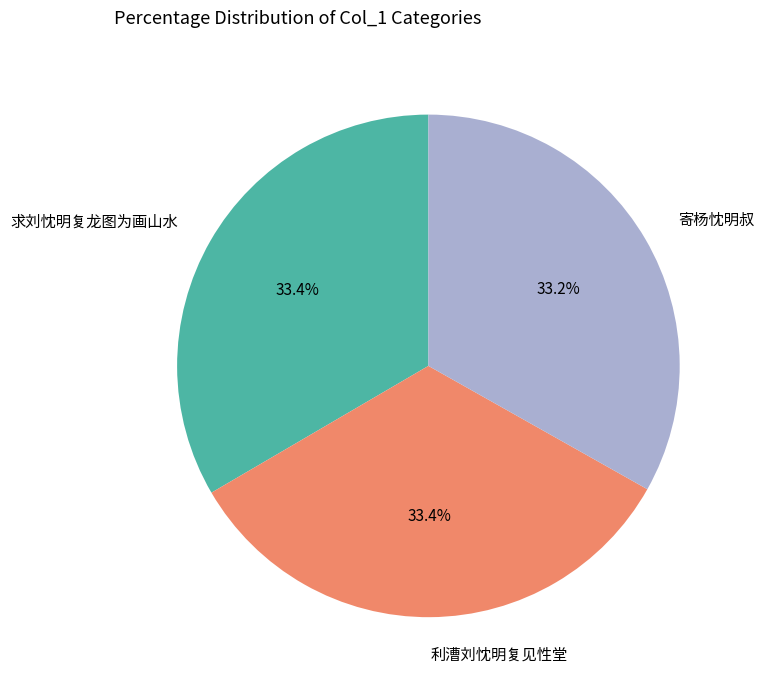

What is the ratio of the value at 求刘忱明复龙图为画山水 to the value at 寄杨忱明叔?

1.0